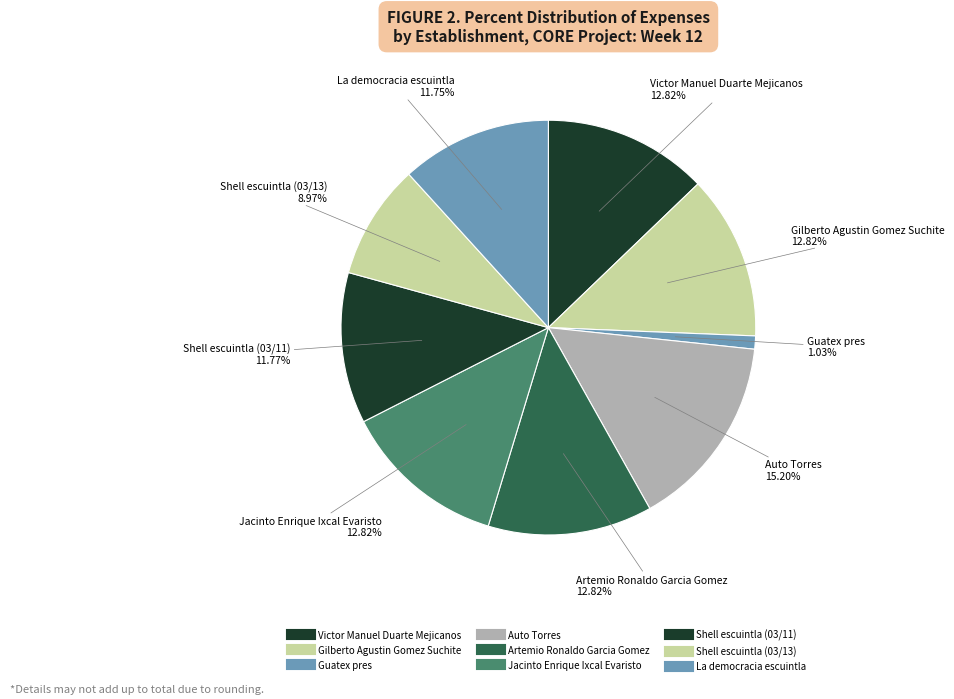

How many slices are in this pie chart?

9